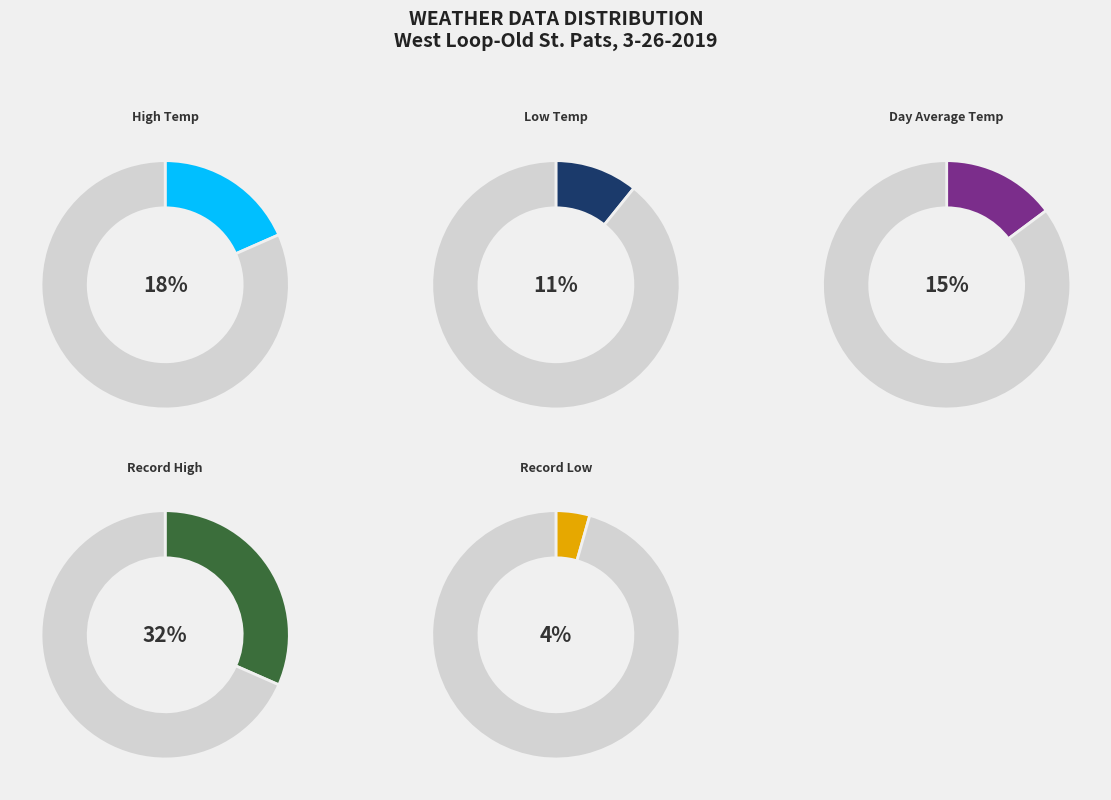

To the nearest percent, what is the difference between the Record Low and High Temp slice percentages?

14%